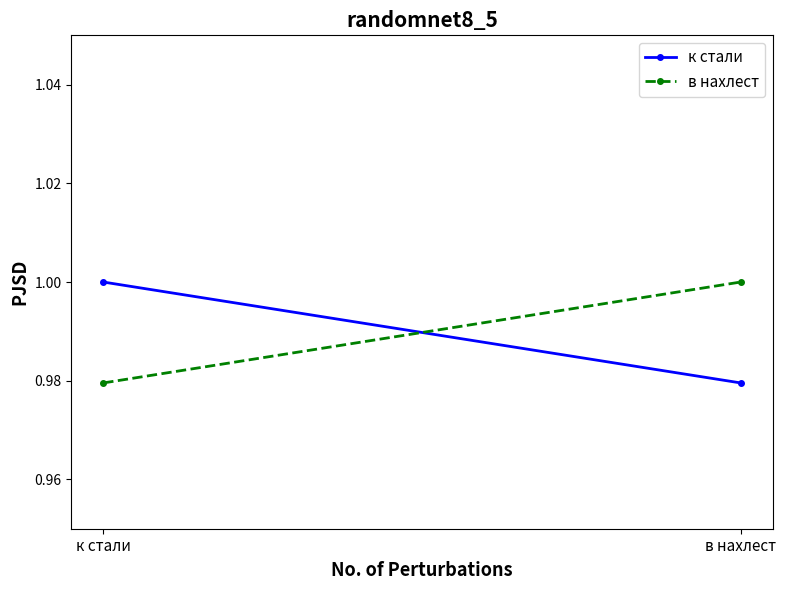

What is the value of the к стали point at the 2nd from the left?

1.0